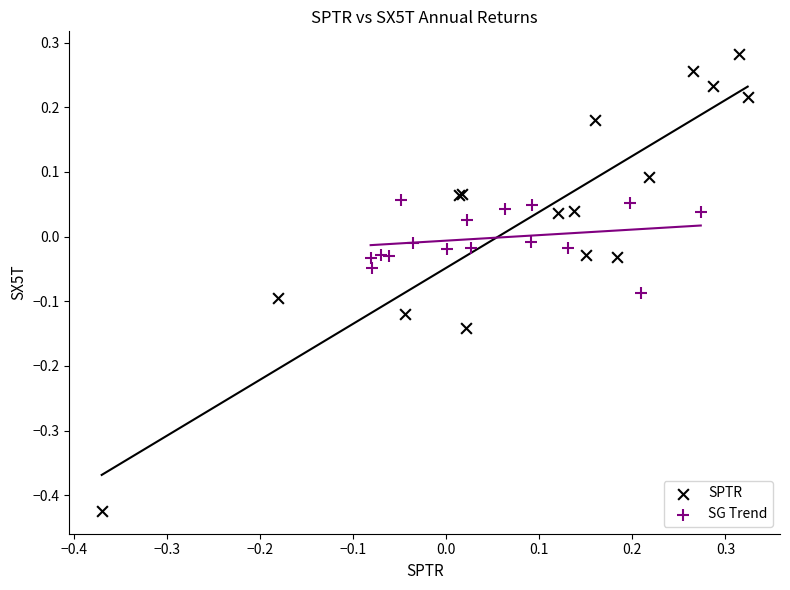

Which series reaches the maximum Y coordinate?

SPTR